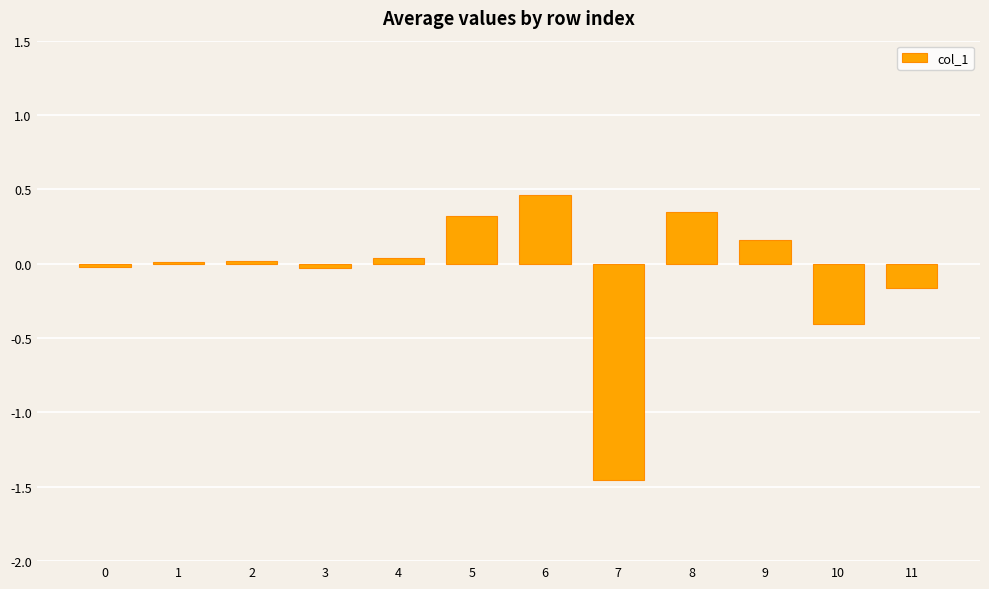

What is the sum of all values?

-0.7